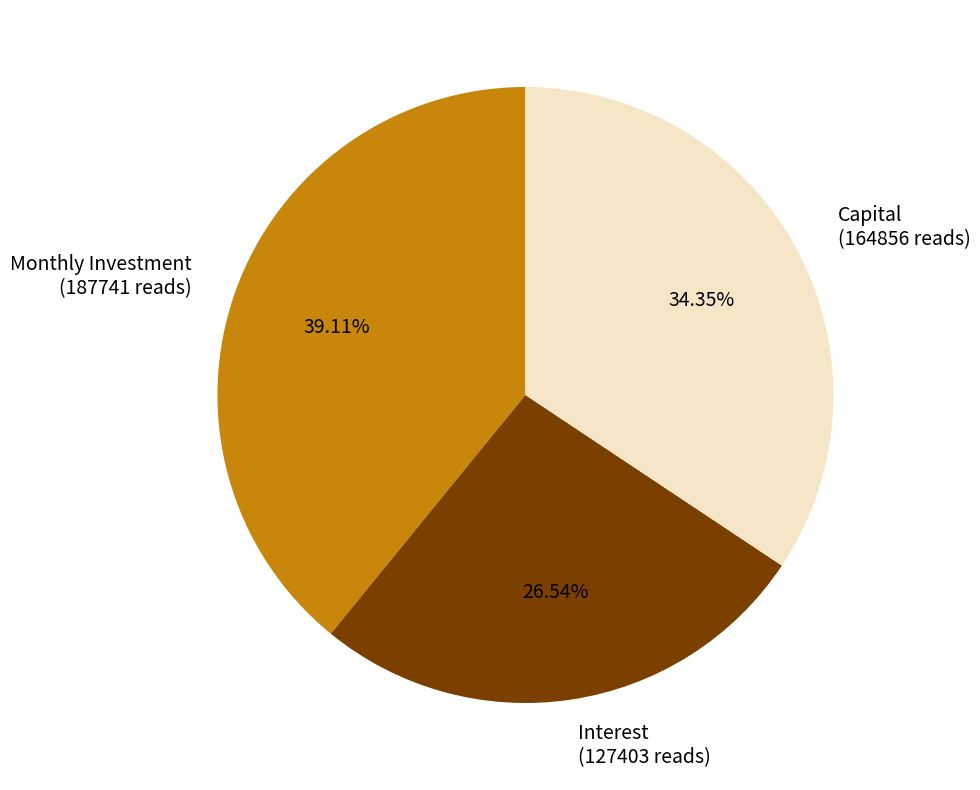

How many segments does this pie chart have?

3